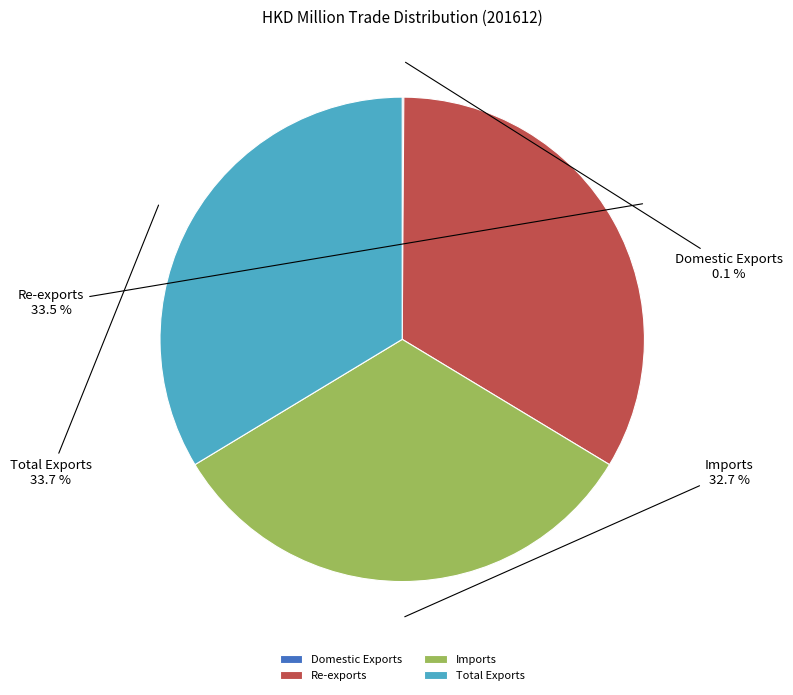

Is Re-exports the majority of the pie?

No